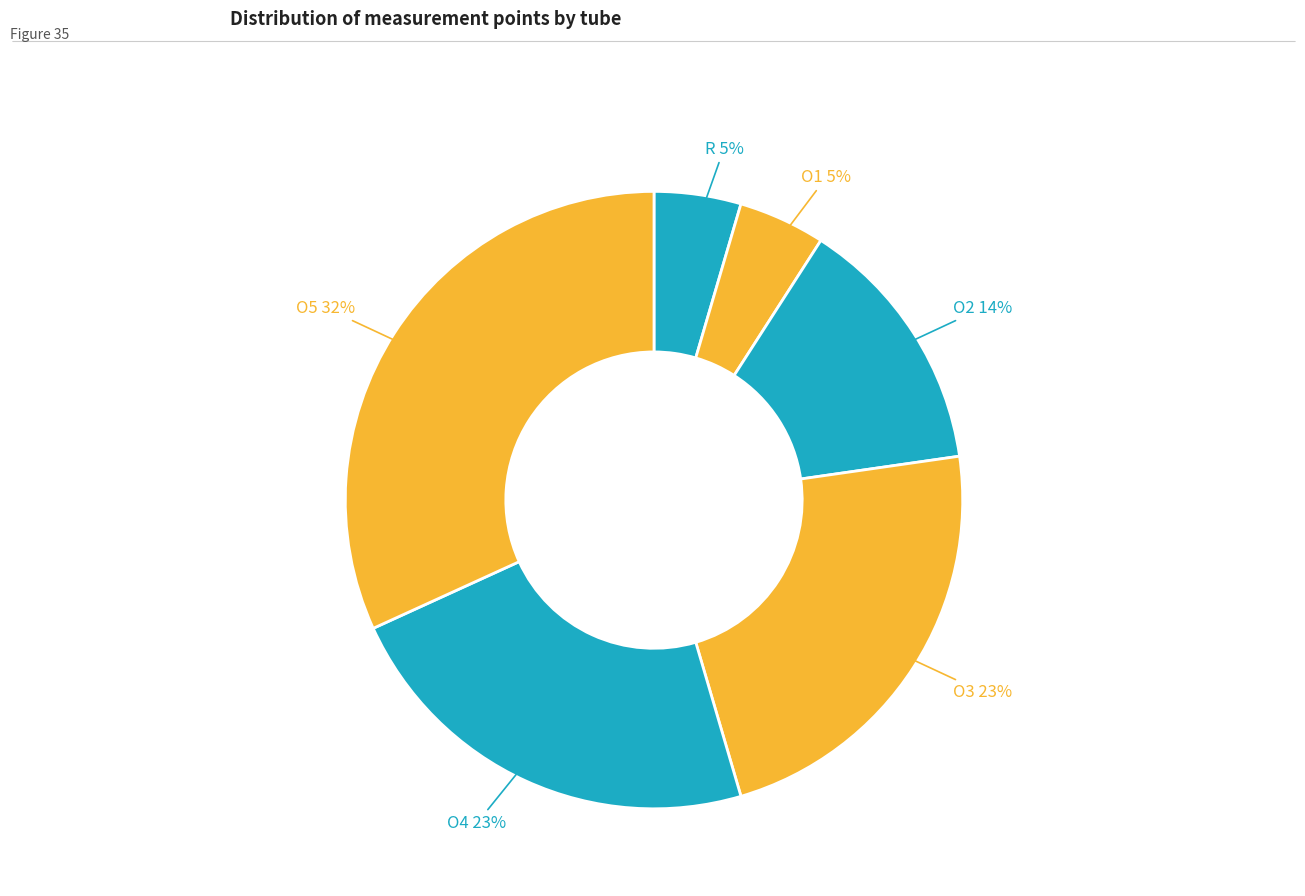

Which slice is the smallest?

R